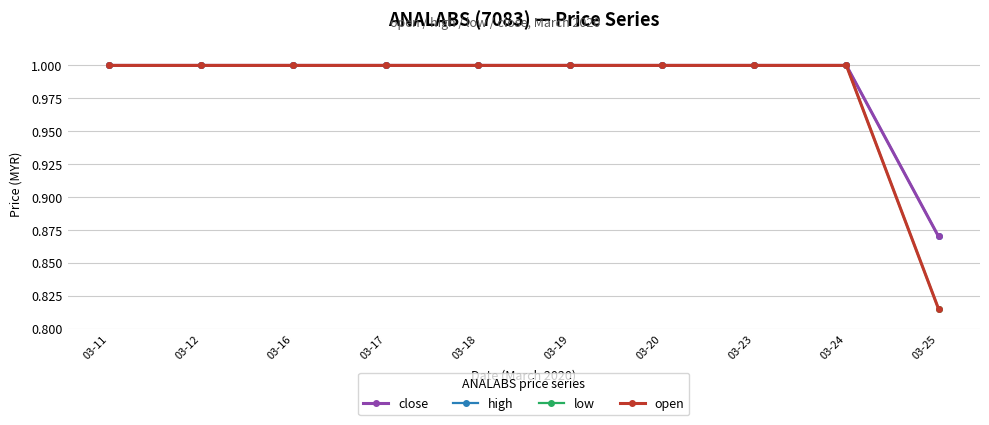

What is the average value of the open series?

1.0